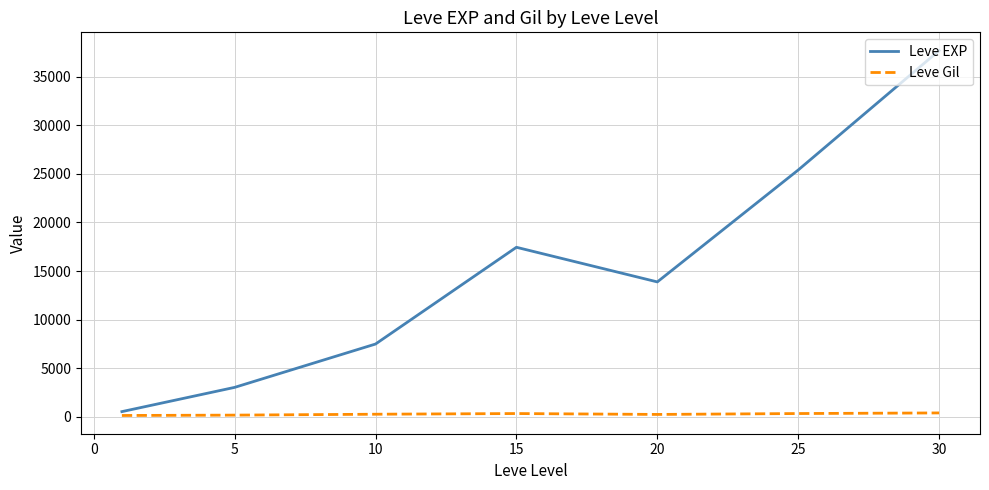

Which series has the largest total across all categories?

Leve EXP